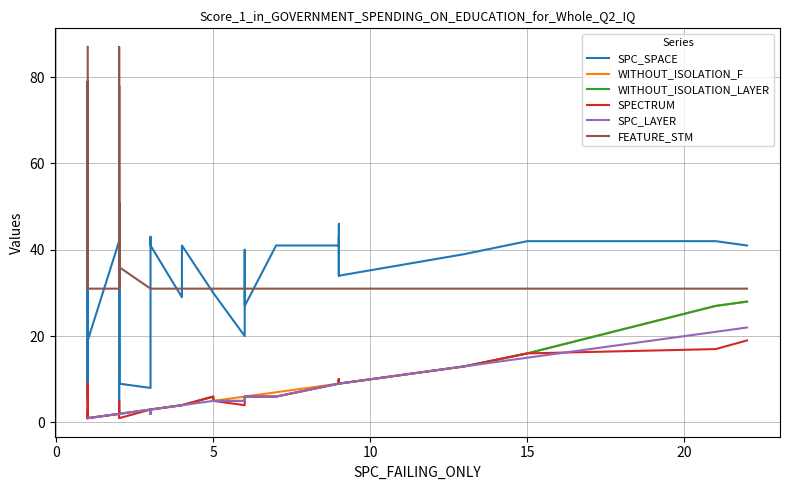

Which series has the widest spread of values?

SPC_SPACE